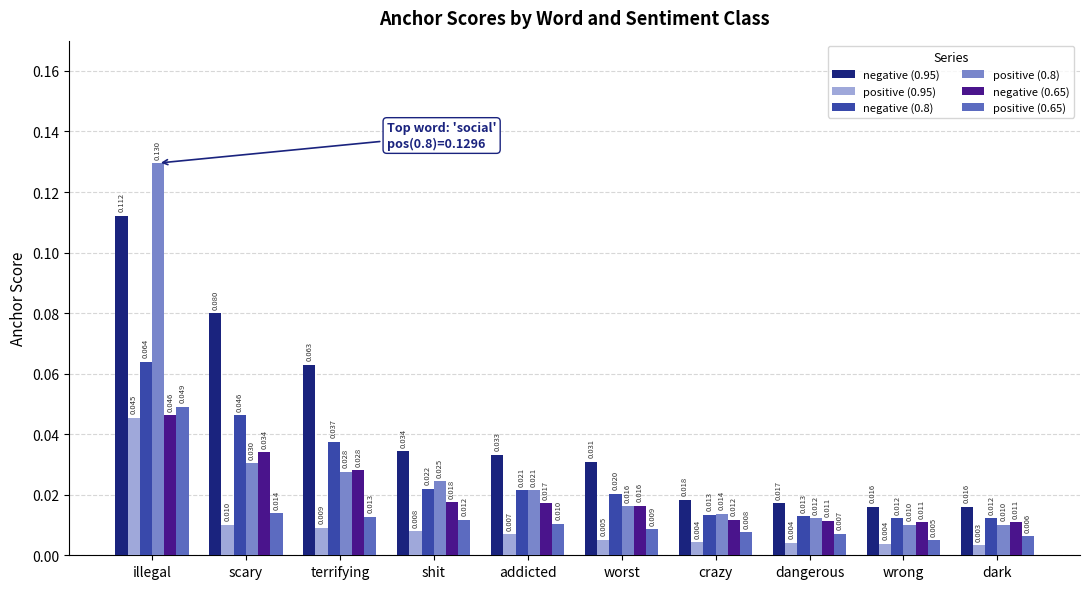

At which label does positive (0.95) reach its minimum?

dark